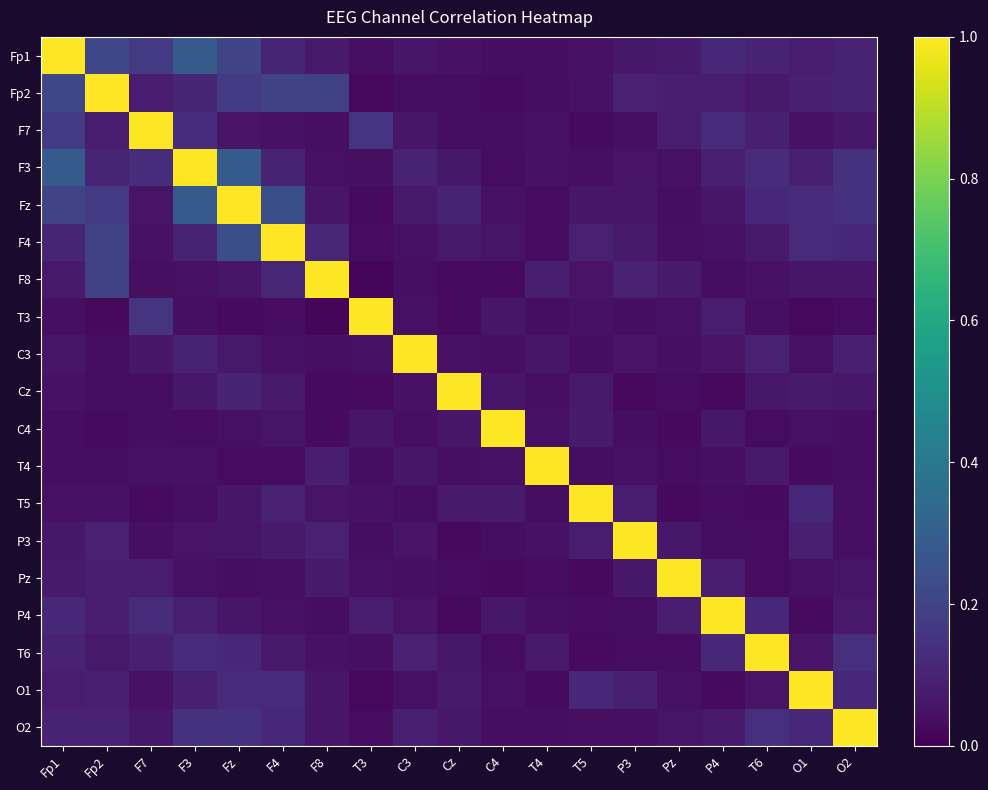

Which category has the highest value across all series?

Fp1